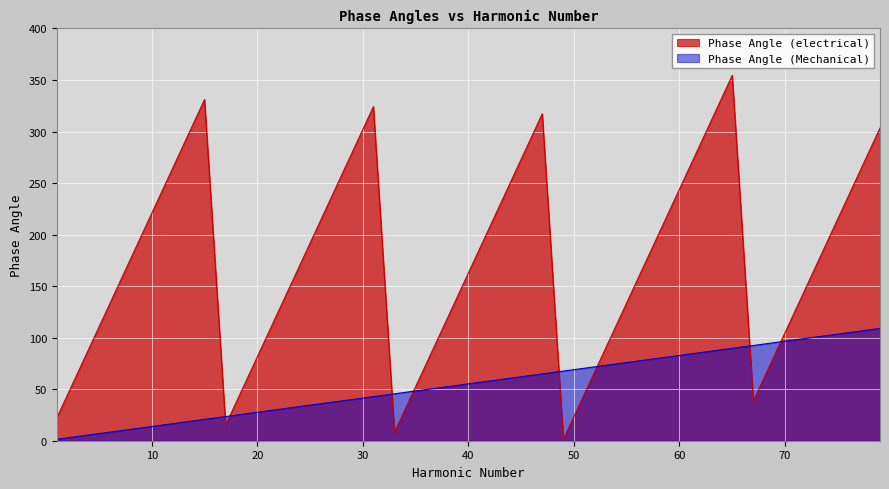

What is the sum of all Phase Angle (electrical) values?

6870.3